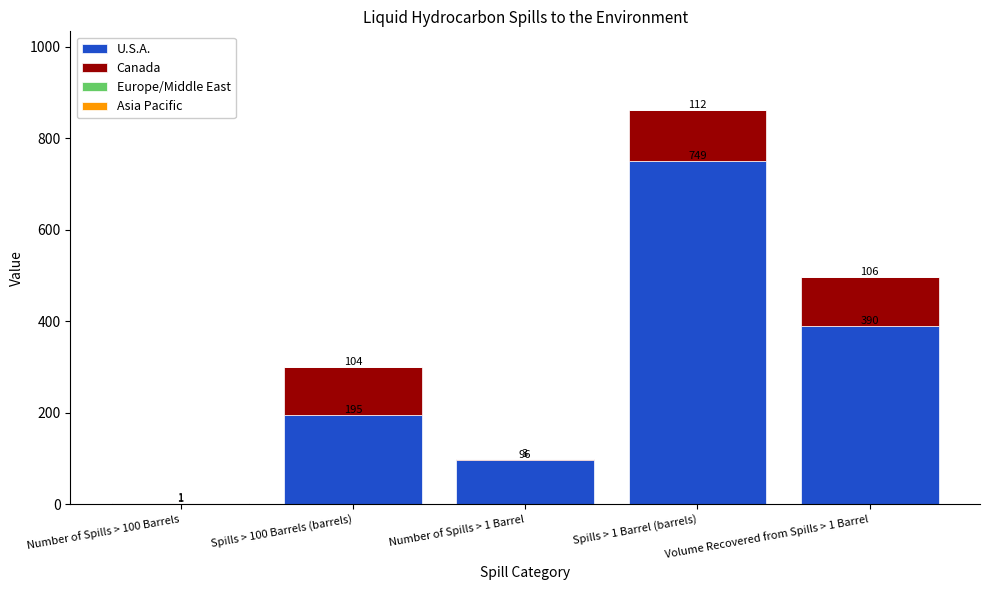

The value of U.S.A. at Spills > 1 Barrel (barrels) is 277. True or false?

False